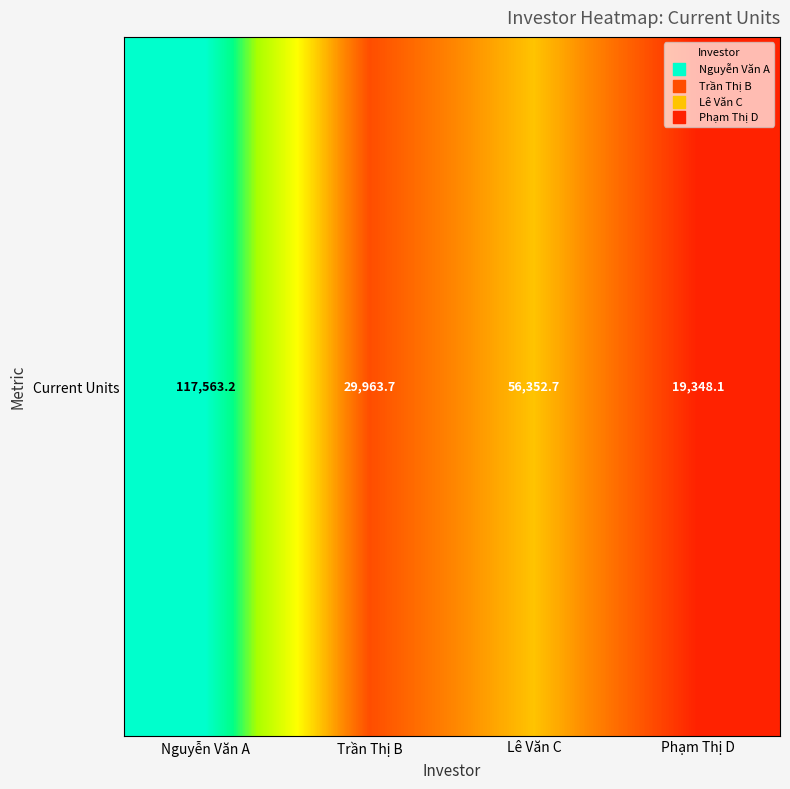

Approximately how many times larger is the value at Lê Văn C compared to Nguyễn Văn A?

0.5